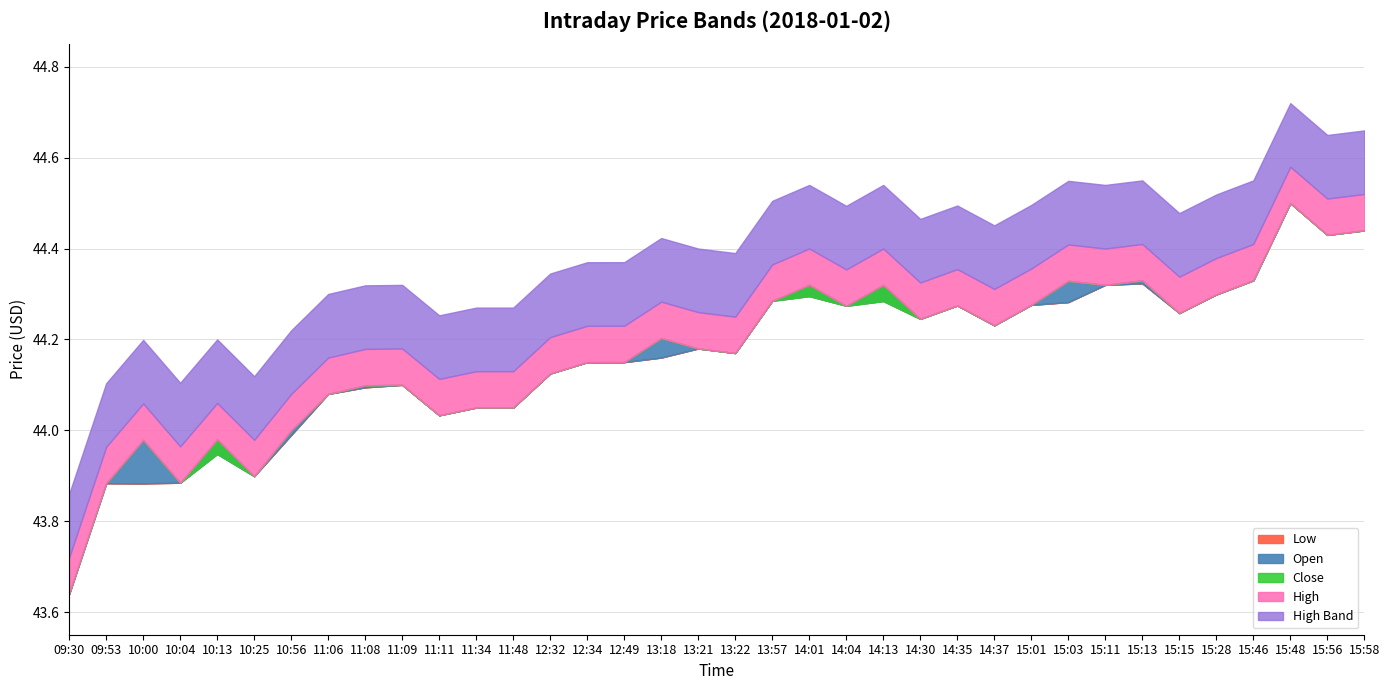

What is the sum of the Open values at 11:34 and 11:09?

88.2